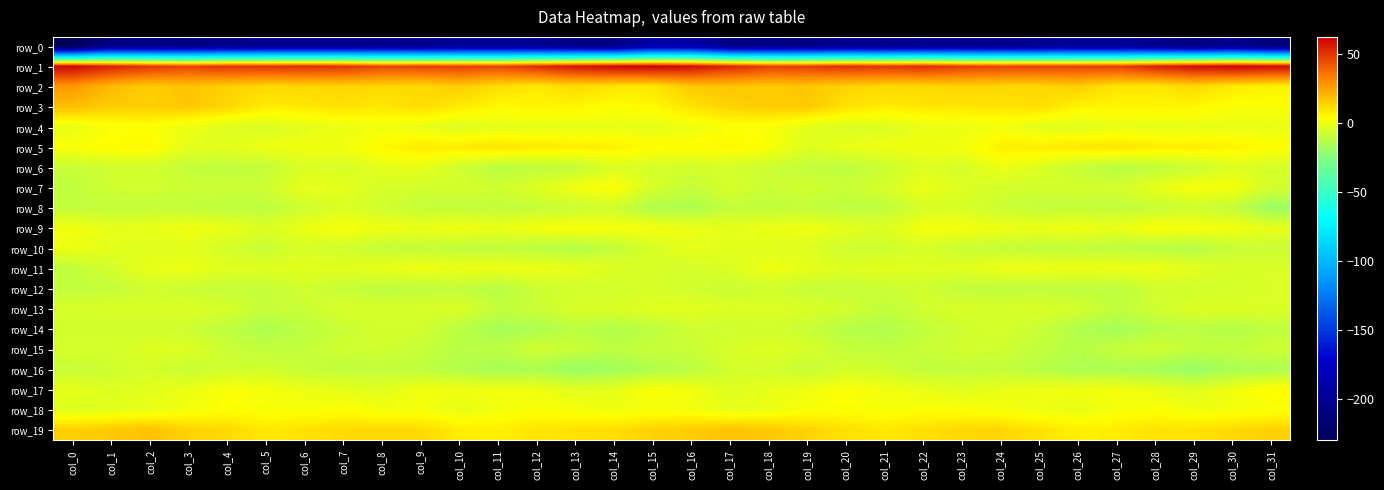

Is it true that row_1 equals 70.6 at col_20?

False